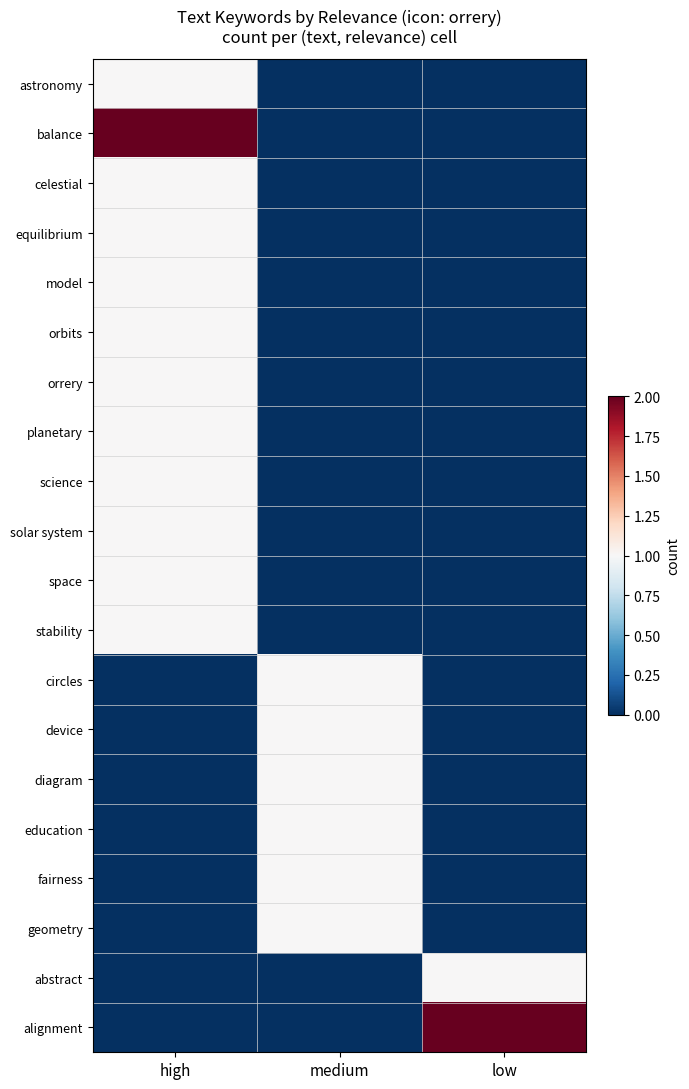

At medium, list the series in order from largest to smallest.

circles, device, diagram, education, fairness, geometry, astronomy, balance, celestial, equilibrium, model, orbits, orrery, planetary, science, solar system, space, stability, abstract, alignment